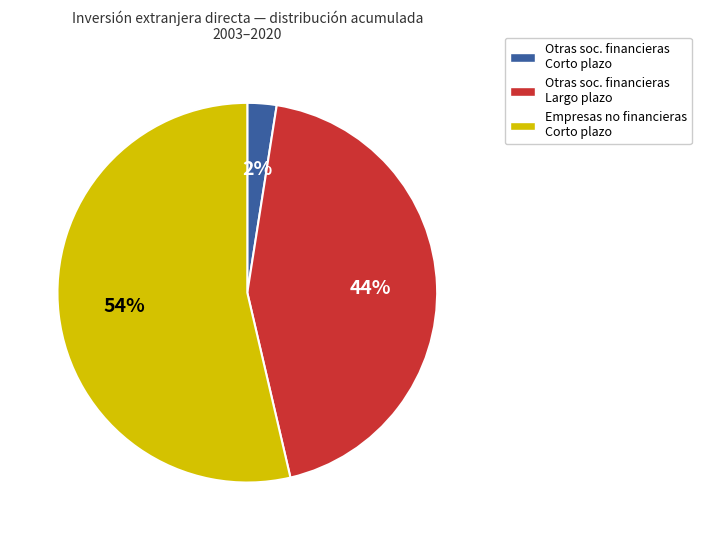

Is there a majority slice in this chart?

Yes